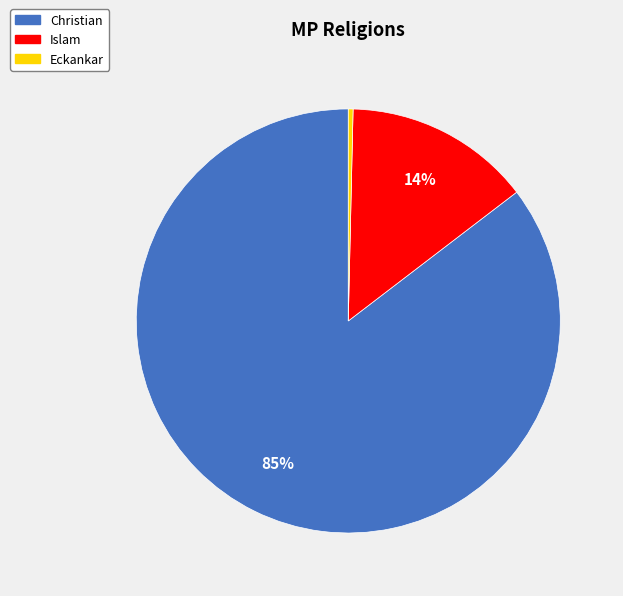

What is the smallest slice in the pie chart?

Eckankar